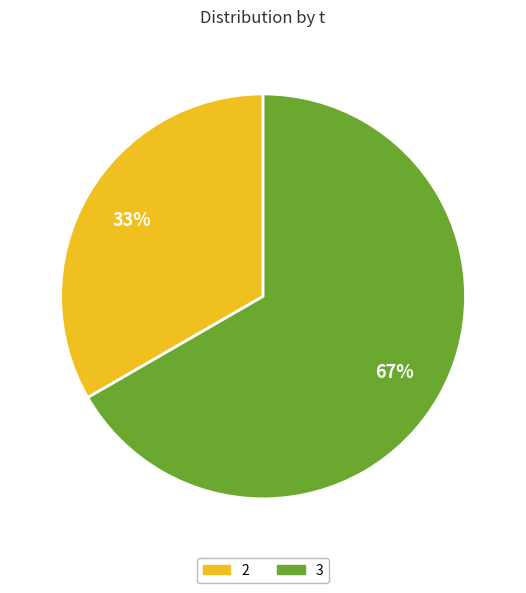

To the nearest percent, what is the average slice percentage?

50%